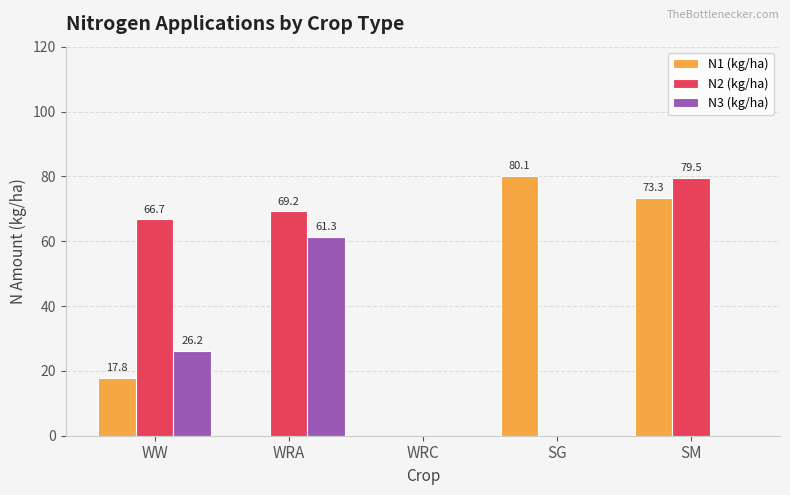

What is the difference between the N2 (kg/ha) values at WRA and WRC?

69.2